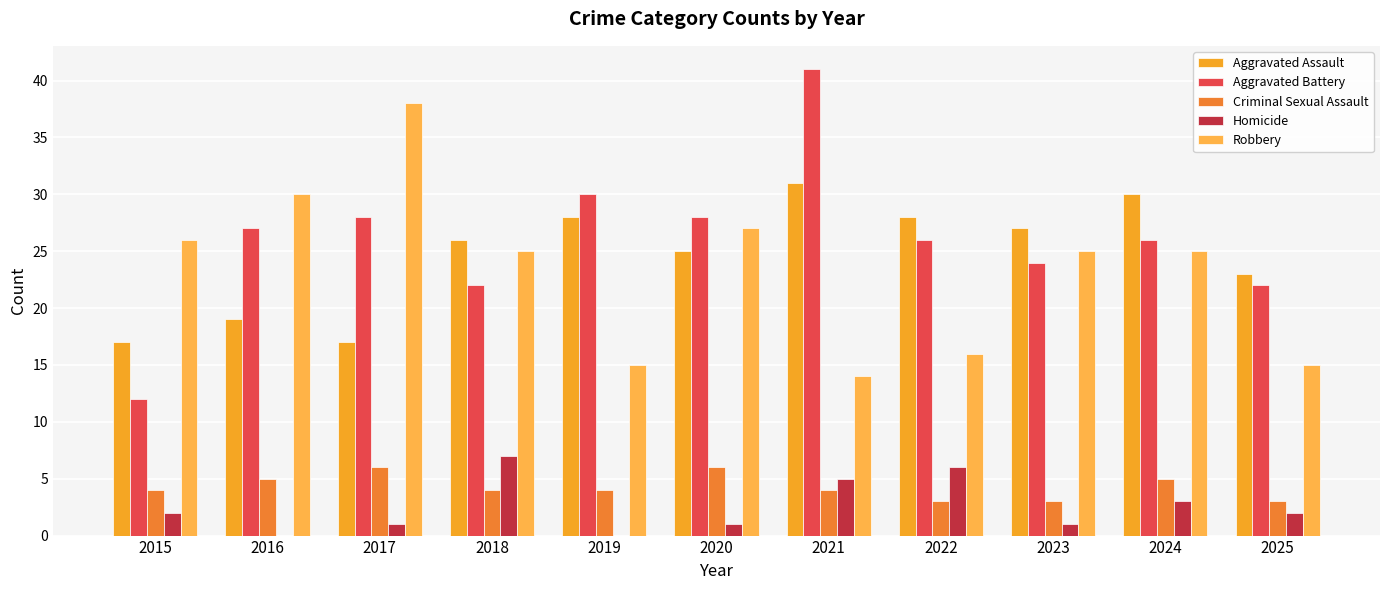

Which series has the widest spread of values?

Aggravated Battery